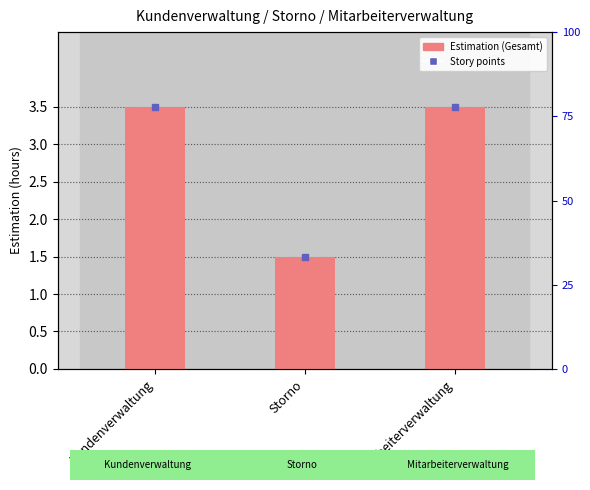

Approximately how many times larger is the value at Storno compared to Kundenverwaltung?

0.4